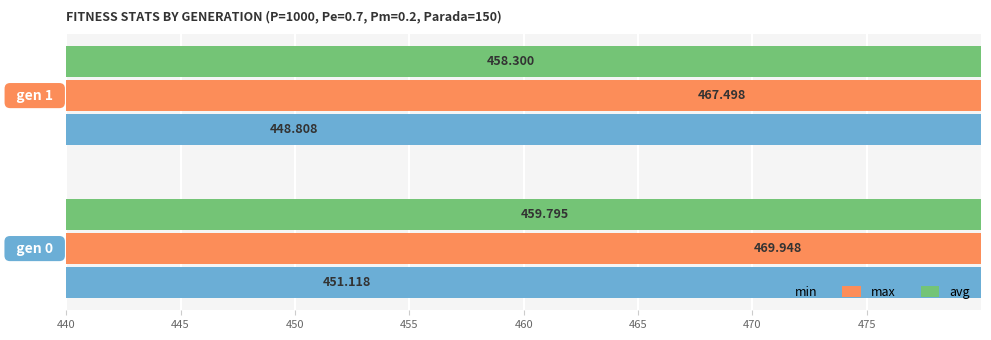

How many data points in avg are above 459?

1